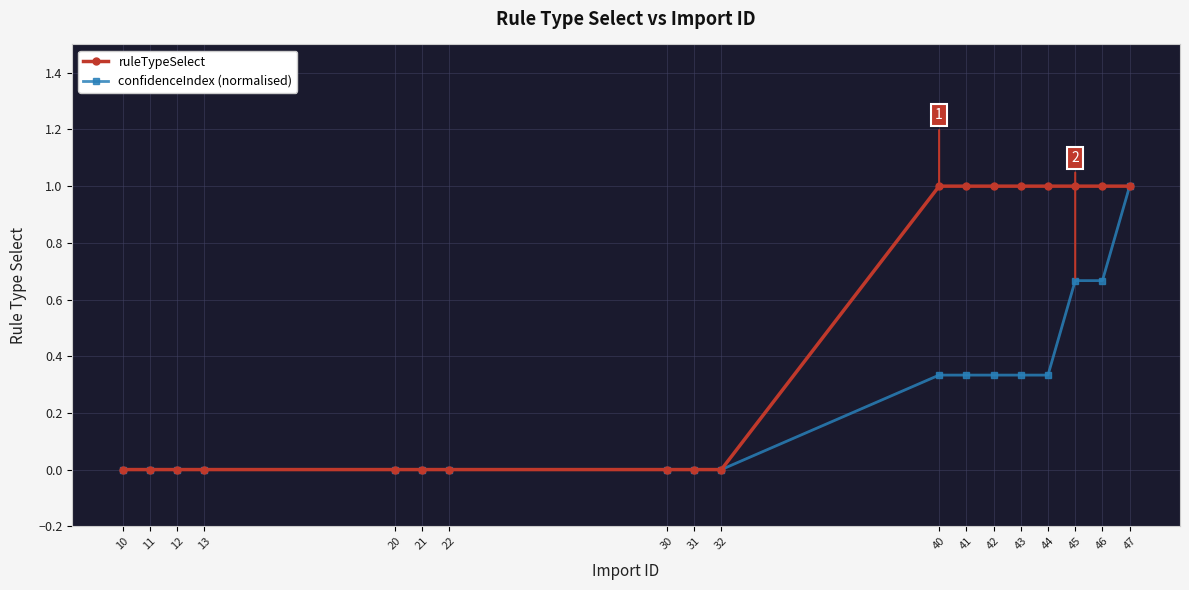

Does the chart display data point markers on the line(s)?

Yes